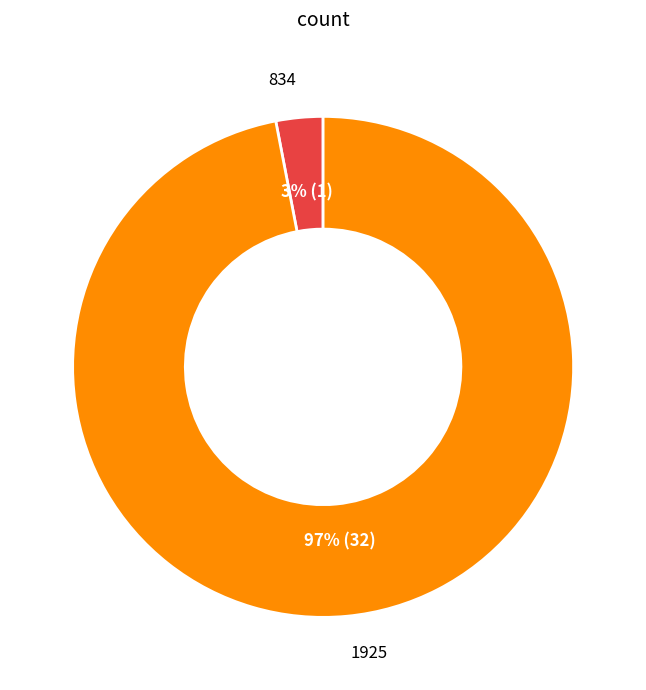

To the nearest percent, what is the average slice percentage?

50%